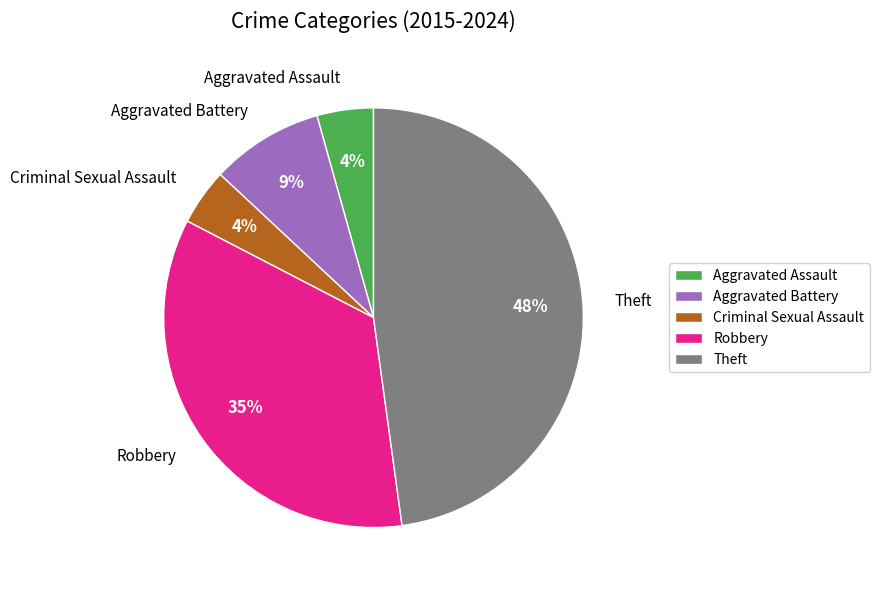

Which category has the biggest portion of the pie?

Theft